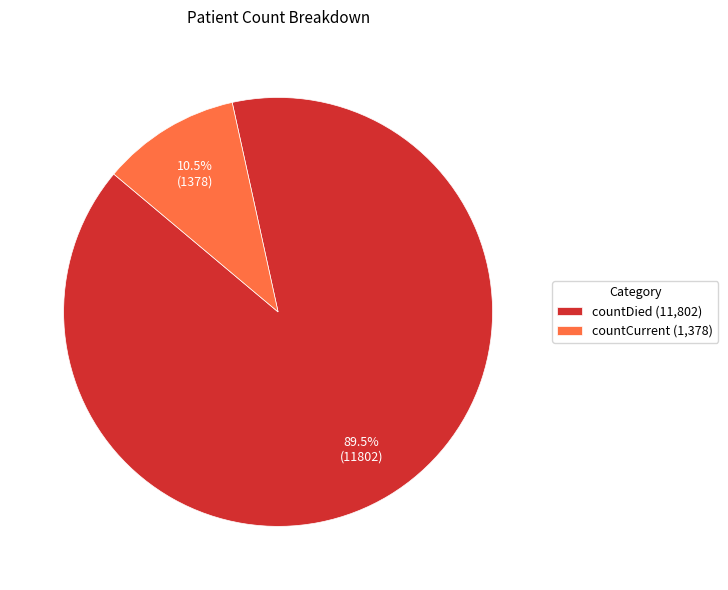

Does countCurrent represent more than half of the total?

No